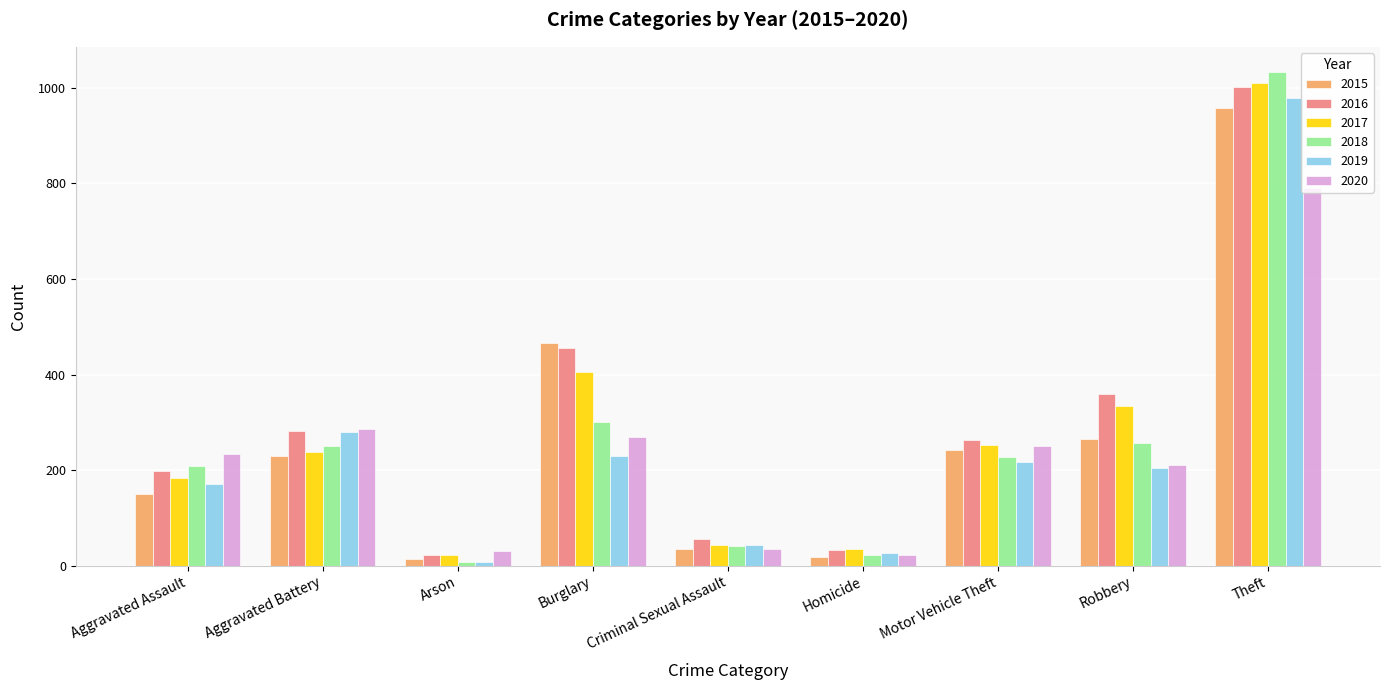

What is the value of the 2016 bar at the 7th from the left?

263